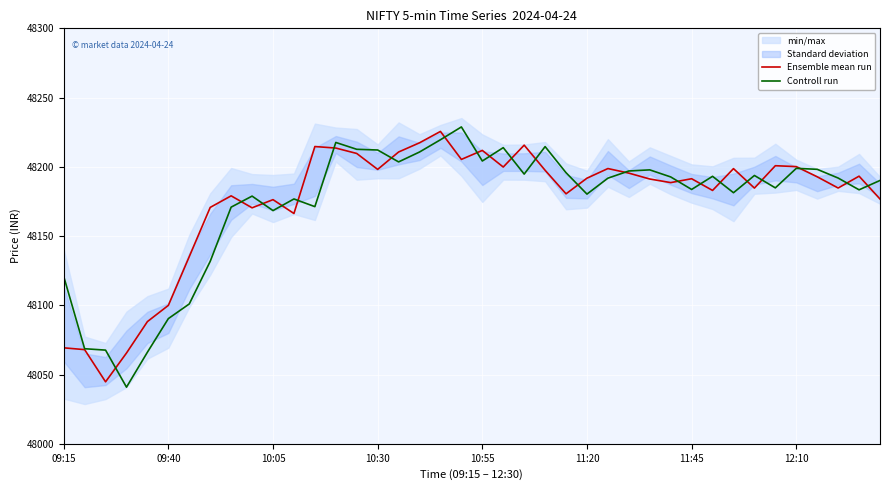

Is this an area chart (filled region under the line)?

No